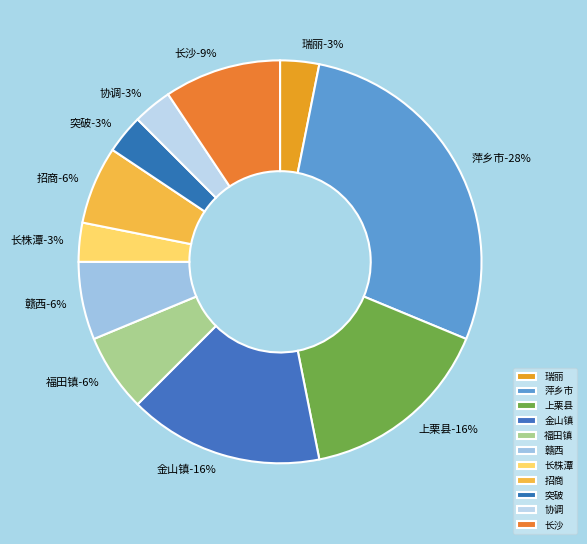

To the nearest percent, what portion does 招商 represent?

6%